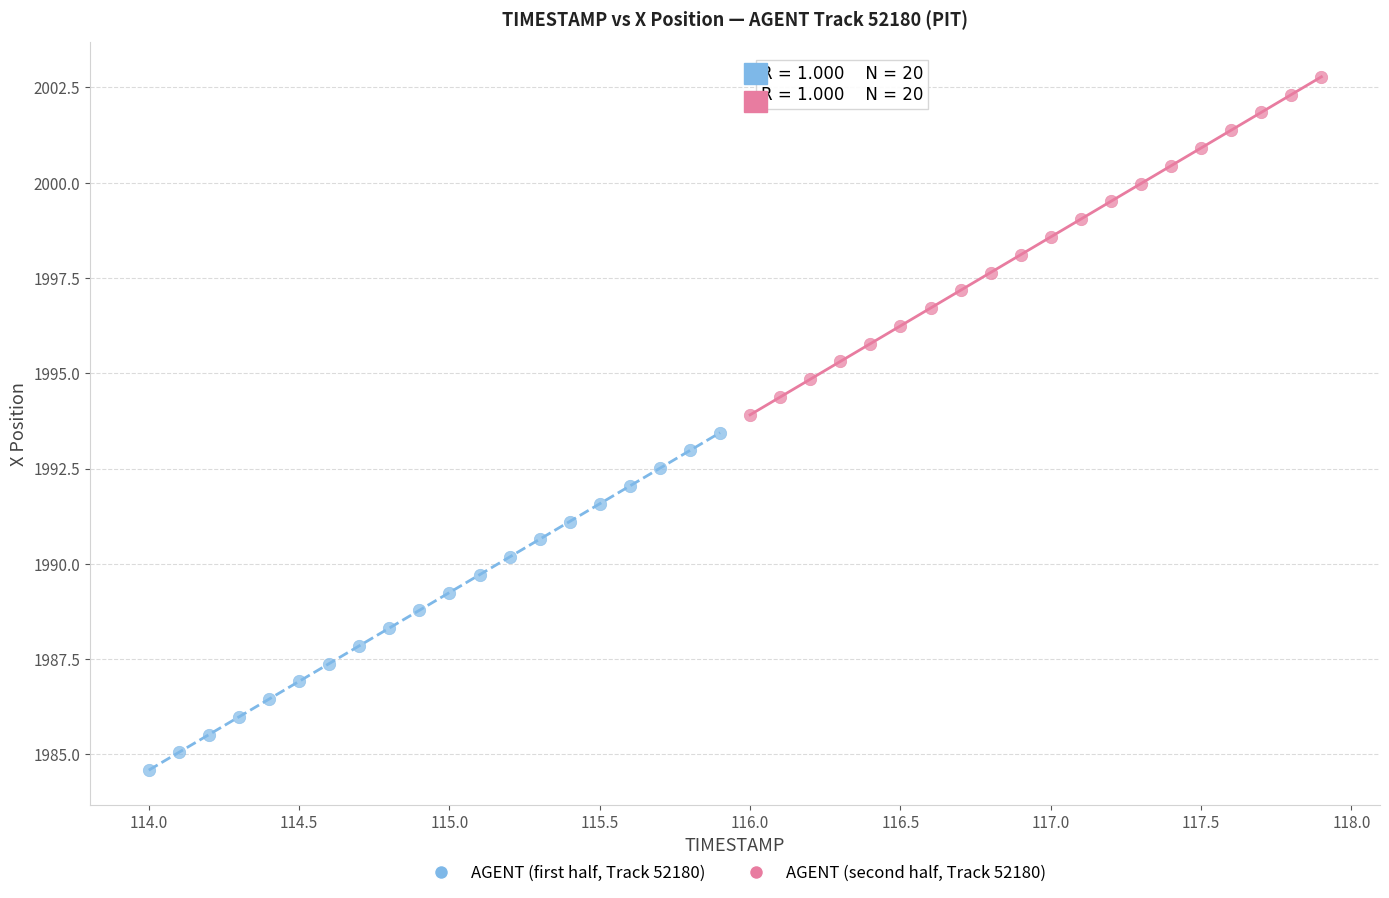

Which series contains the highest Y value?

AGENT (second half, Track 52180)